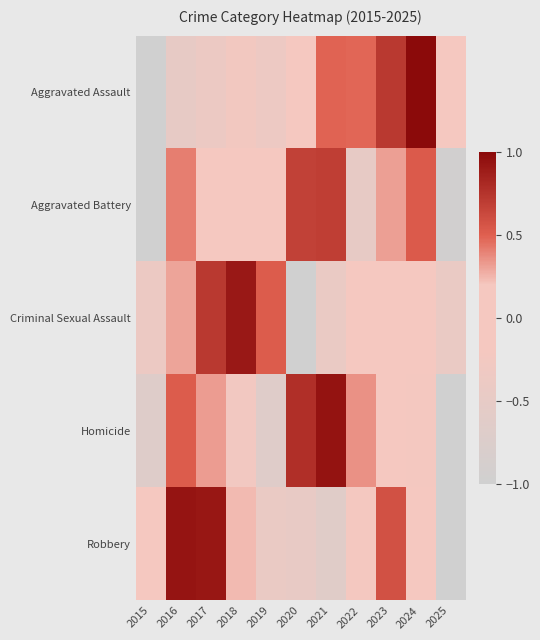

What is the greatest value displayed?

1.0